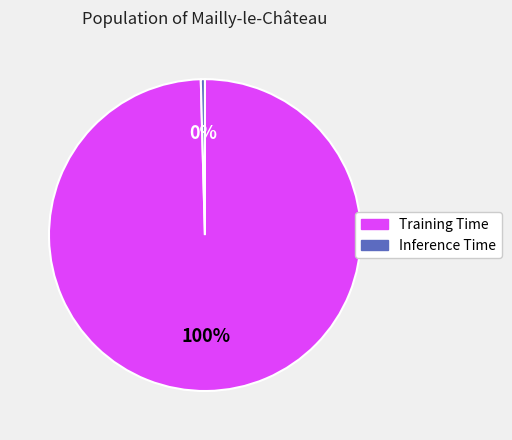

Which category has the smallest portion of the pie?

Inference Time